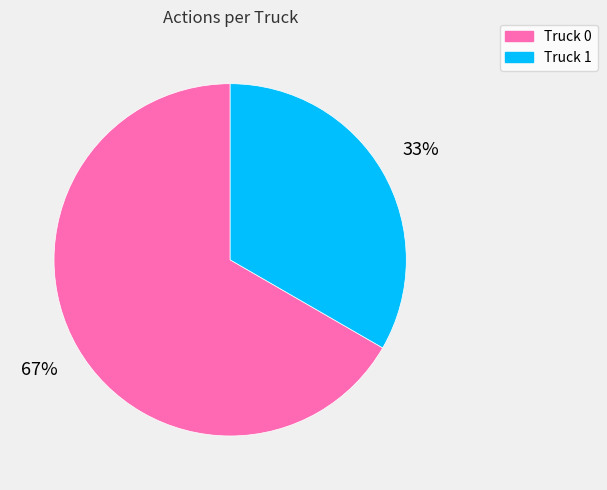

How many slices are in this pie chart?

2